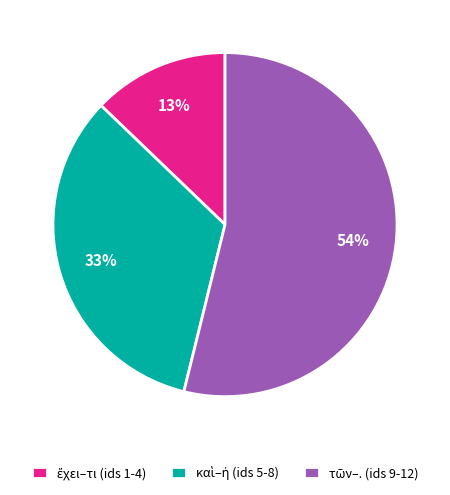

Does any single category account for the majority?

Yes